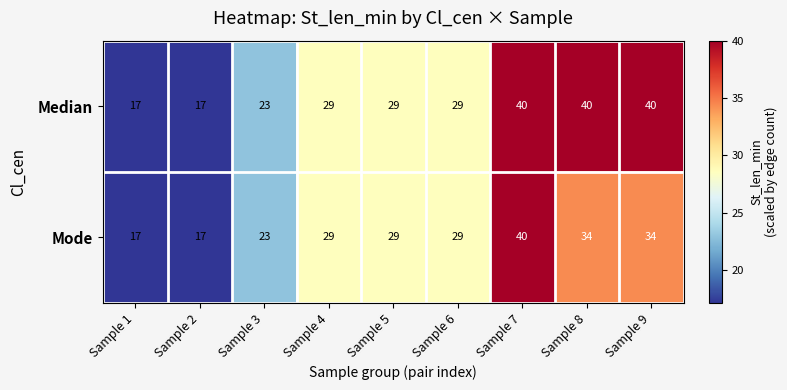

Between Sample 2 and Sample 9, which series saw the biggest shift?

Median